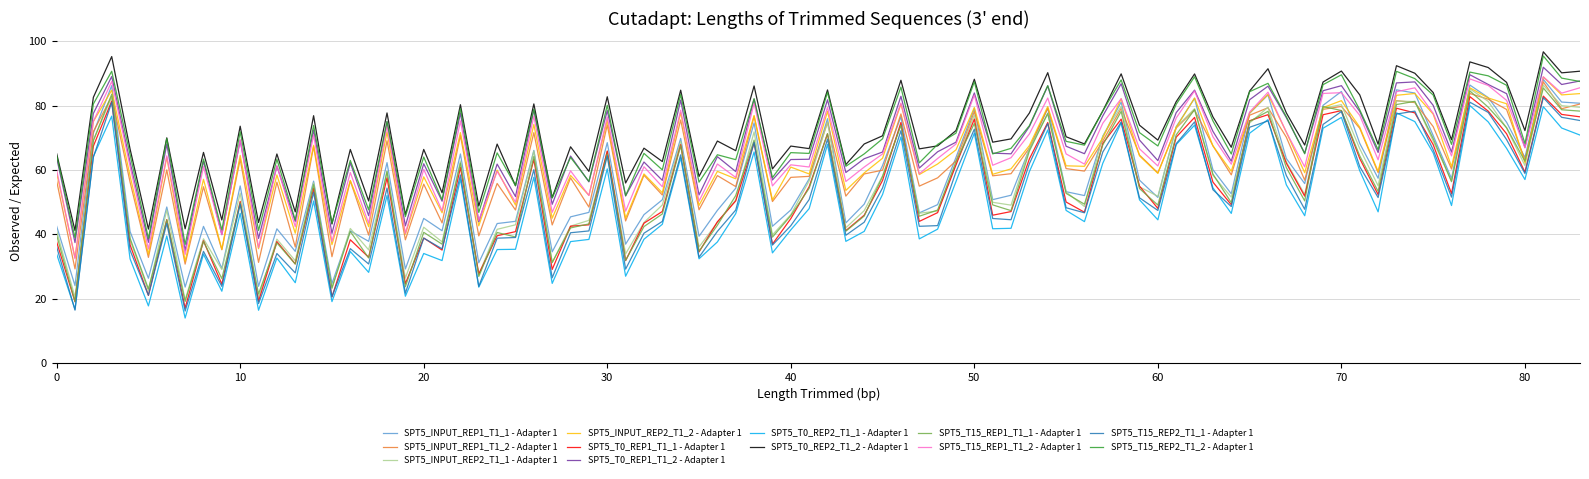

What are all the series names shown in the legend?

SPT5_INPUT_REP1_T1_1 - Adapter 1, SPT5_INPUT_REP1_T1_2 - Adapter 1, SPT5_INPUT_REP2_T1_1 - Adapter 1, SPT5_INPUT_REP2_T1_2 - Adapter 1, SPT5_T0_REP1_T1_1 - Adapter 1, SPT5_T0_REP1_T1_2 - Adapter 1, SPT5_T0_REP2_T1_1 - Adapter 1, SPT5_T0_REP2_T1_2 - Adapter 1, SPT5_T15_REP1_T1_1 - Adapter 1, SPT5_T15_REP1_T1_2 - Adapter 1, SPT5_T15_REP2_T1_1 - Adapter 1, SPT5_T15_REP2_T1_2 - Adapter 1